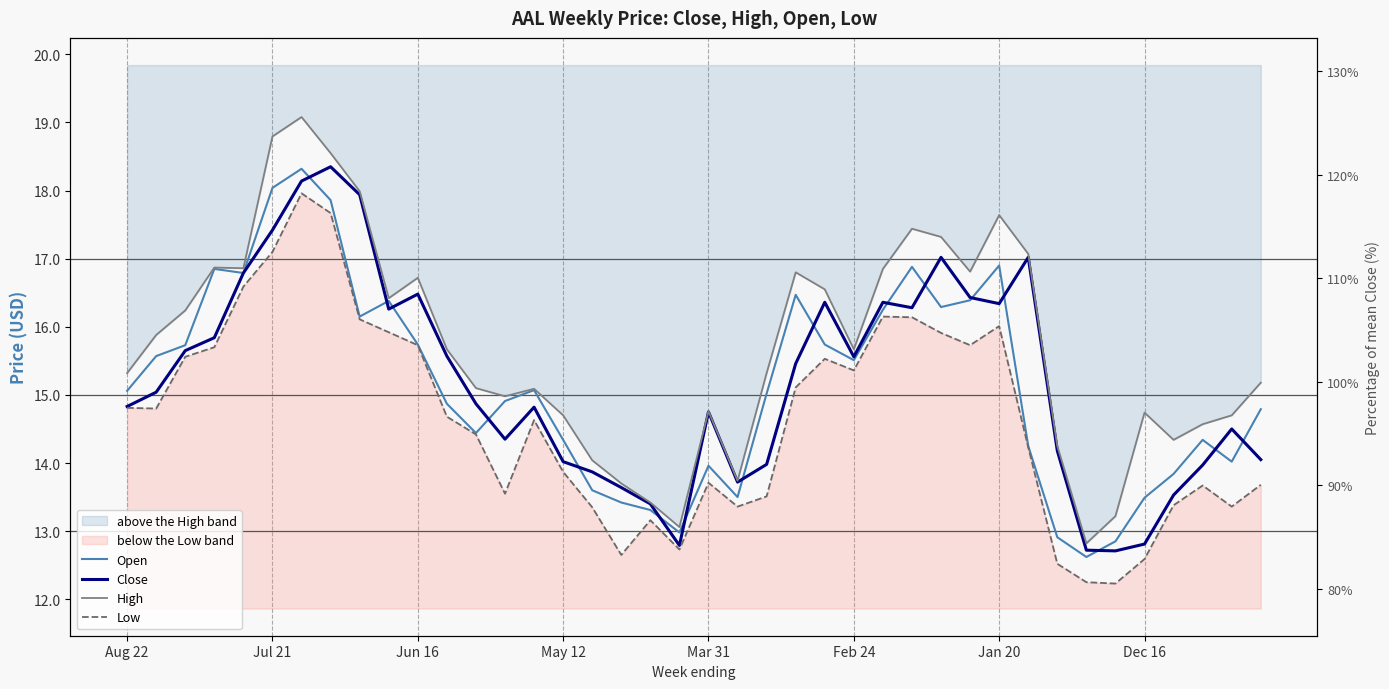

Does the chart display data point markers on the line(s)?

No